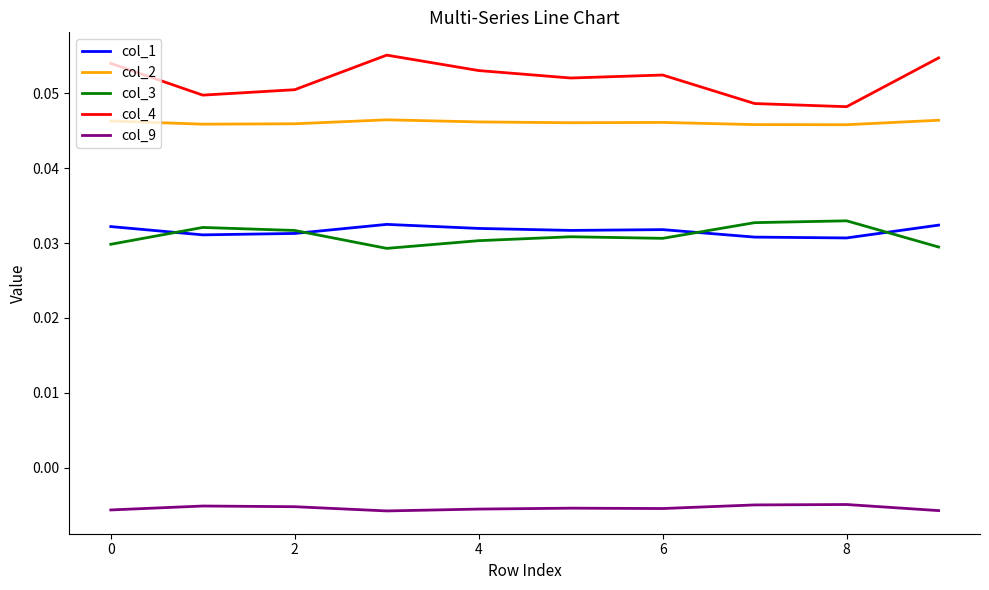

Which series has the largest range (max minus min)?

col_4